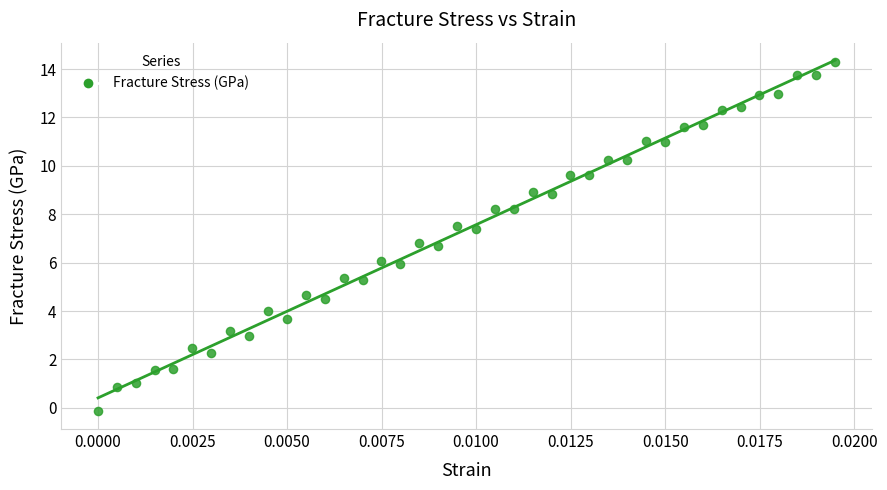

What is the range of Y values (max minus min)?

14.4